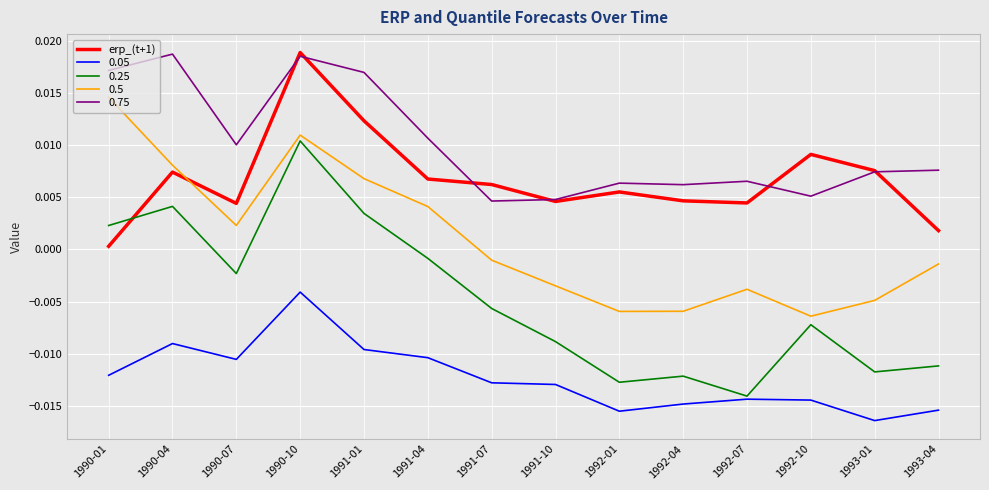

Which category has the lowest value across all series?

1993-01